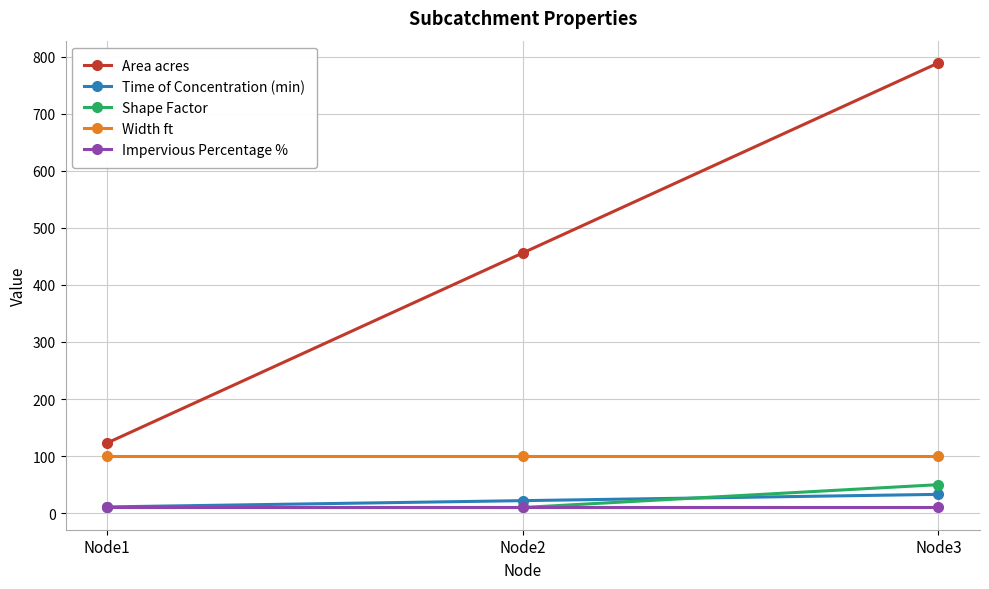

The value of Time of Concentration (min) at Node2 is 22. True or false?

True